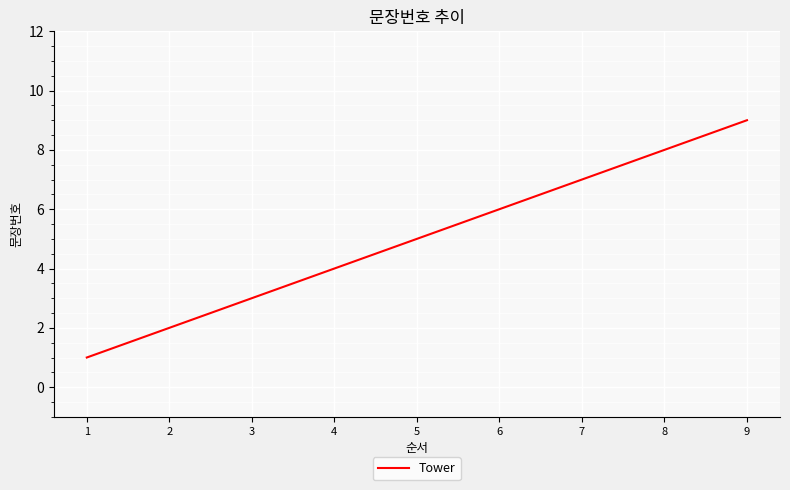

Reading left to right, what are all the values shown in this chart?

1	2	3	4	5	6	7	8	9